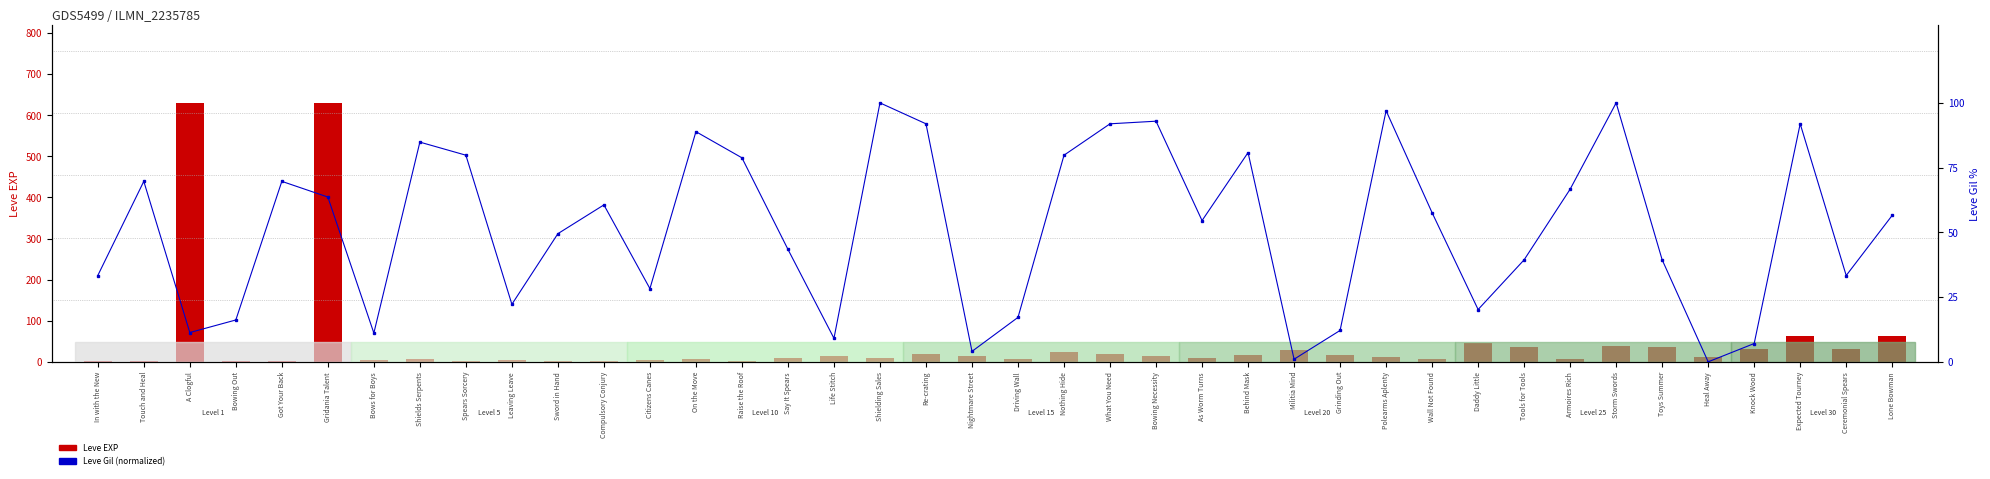

True or false: Leve EXP has a value of 17.0 at Grinding Out.

True